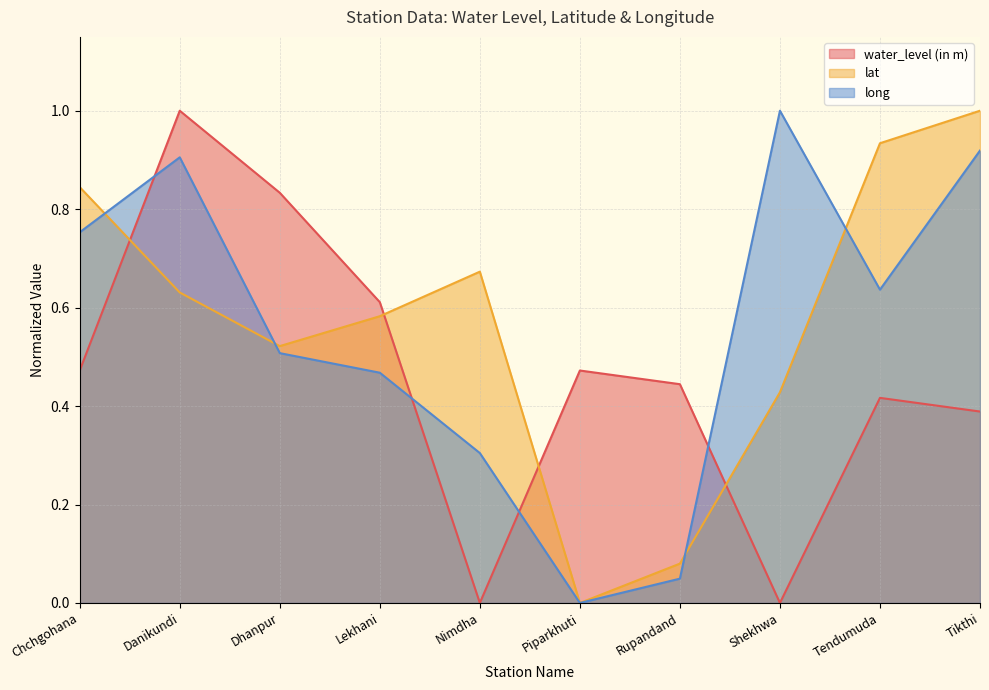

How many data points in long are above 0?

9